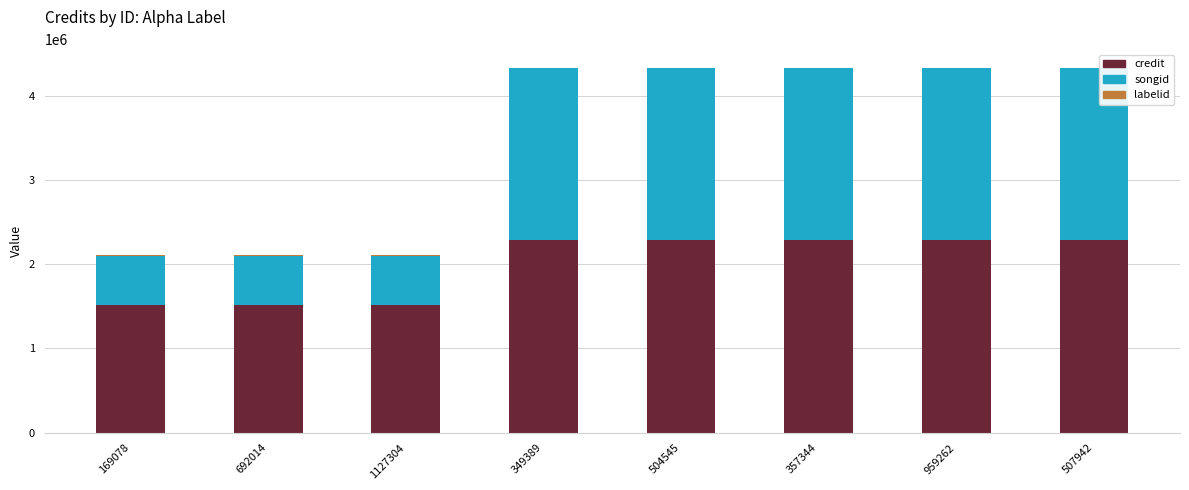

How many data points does each series have?

8